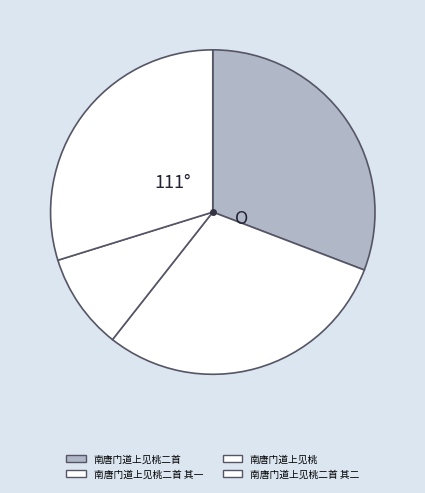

True or false: 南唐门道上见桃二首 其一 accounts for 30% of the total.

True